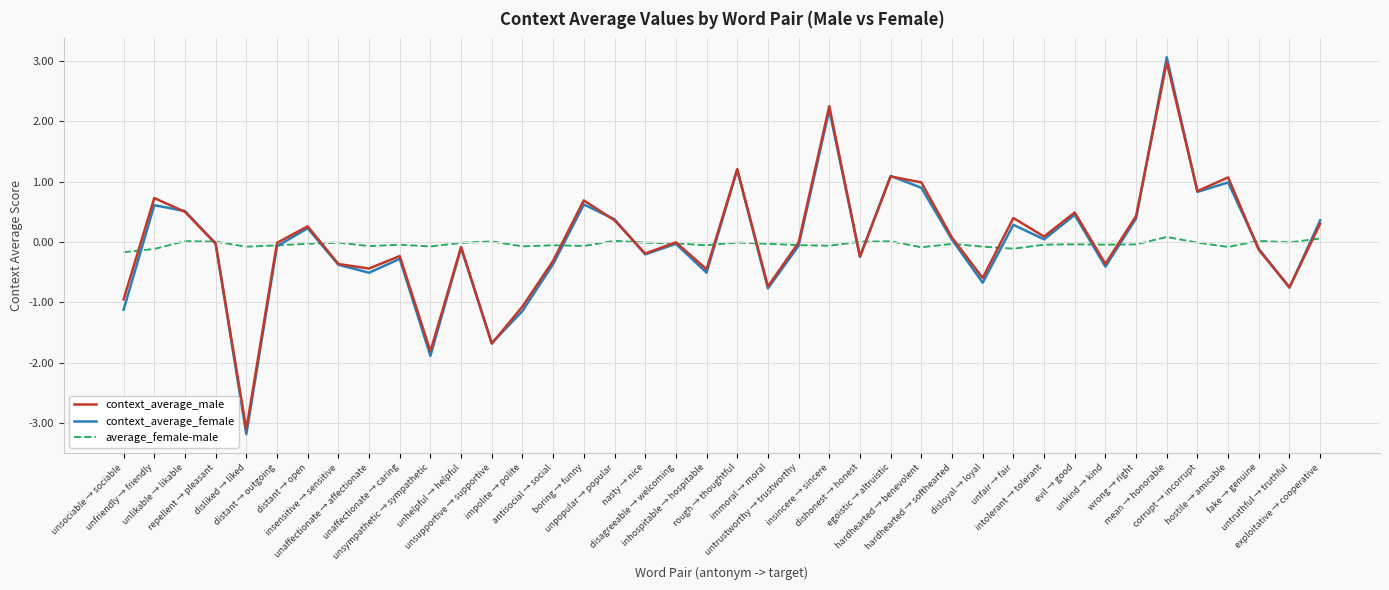

What is the minimum value for context_average_male?

-3.1